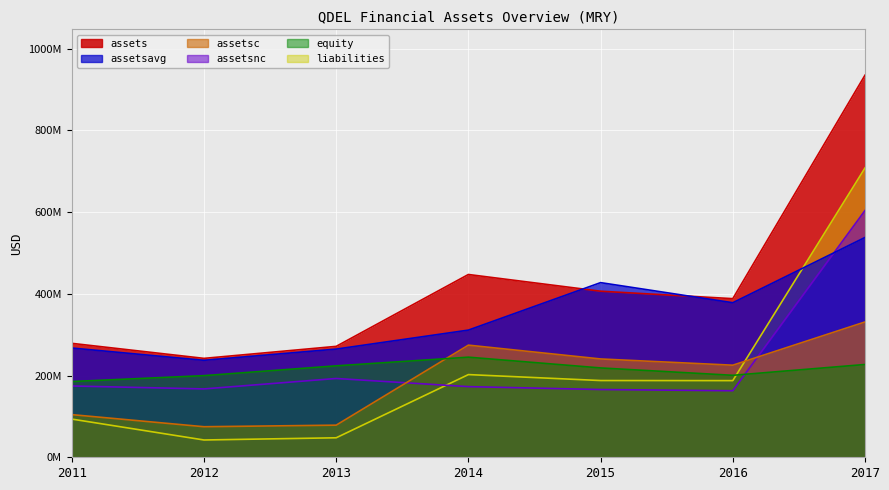

Where is assetsavg nearest to the value 387690375?

2016